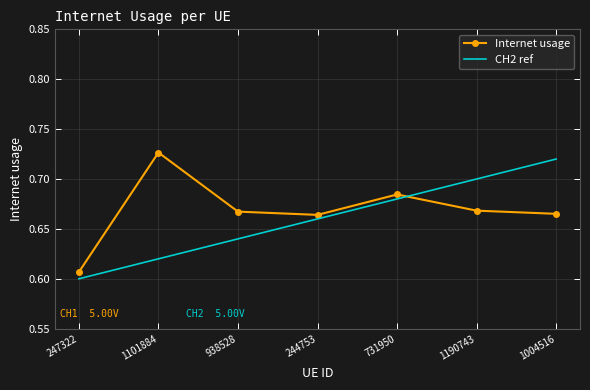

The Internet usage series shows 0.7 at 1101884. True or false?

True